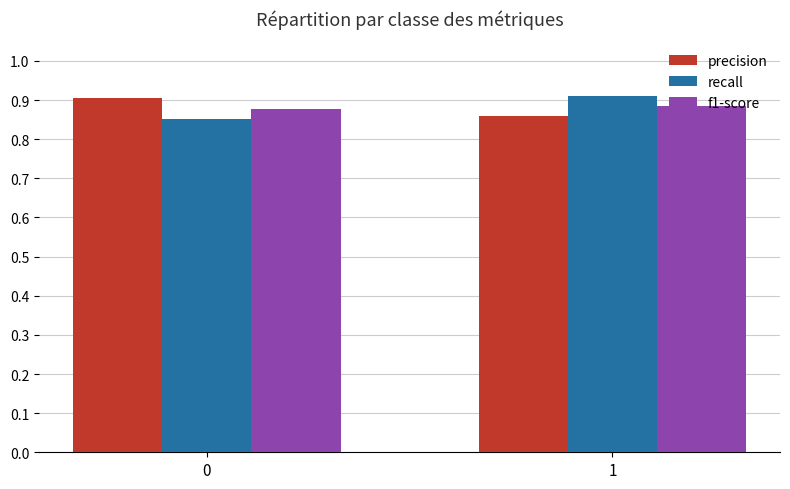

Is the value of precision at 0 greater than the value of recall at 0?

Yes